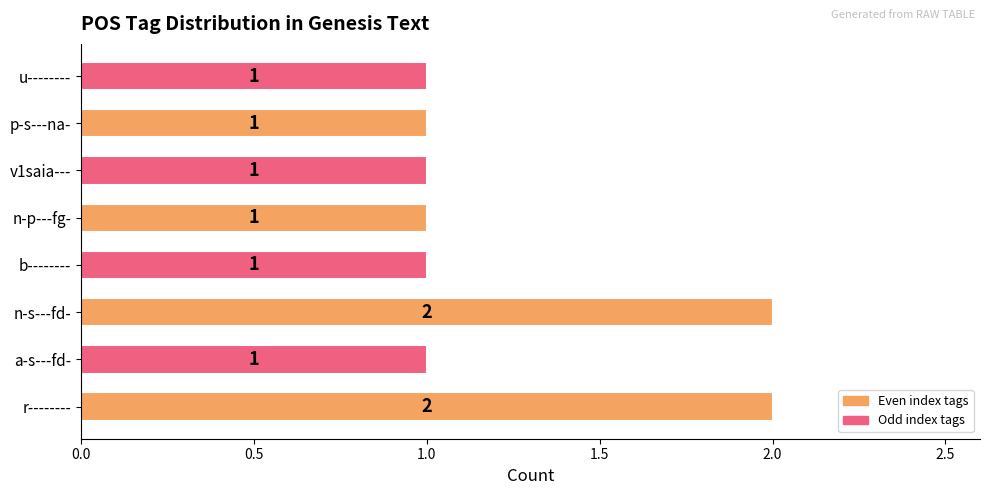

The value at p-s---na- is 1. True or false?

True